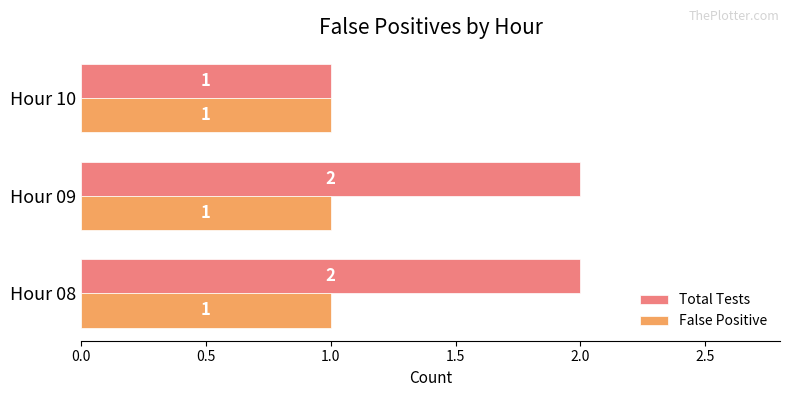

List the series in order of their peak value, highest first.

Total Tests, False Positive